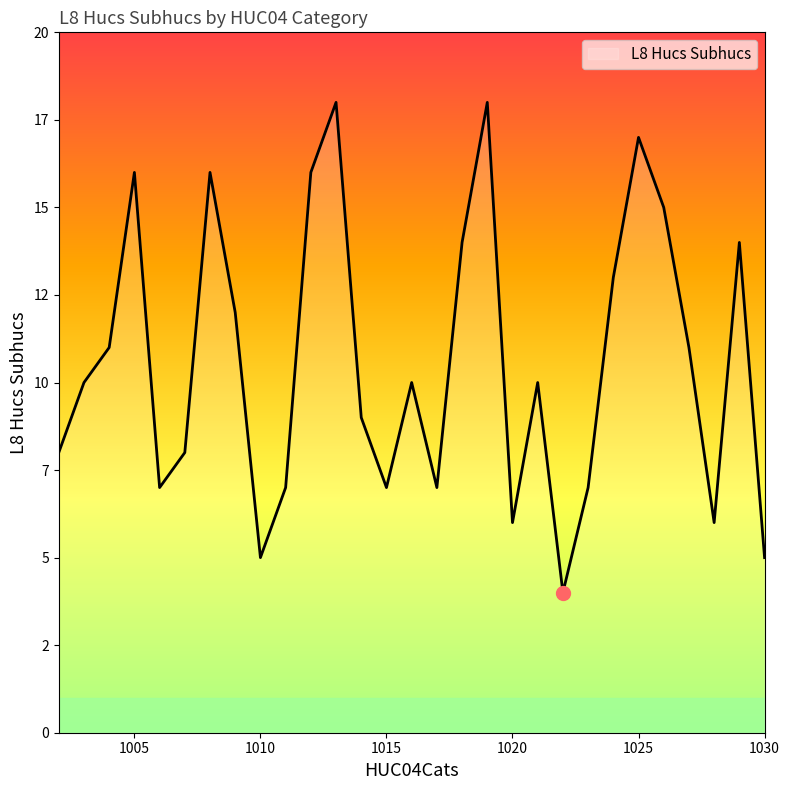

What is the minimum value shown in the chart?

4